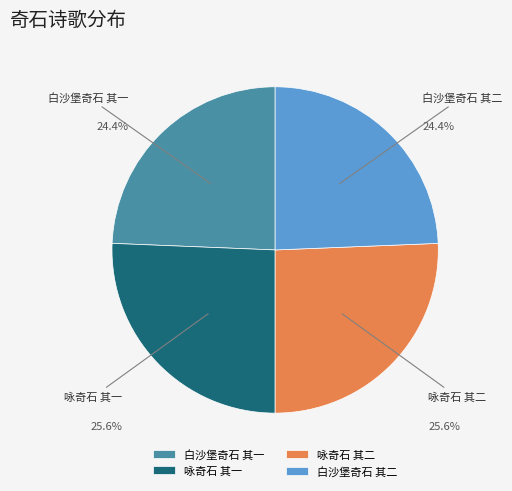

Count the number of slices in the pie.

4